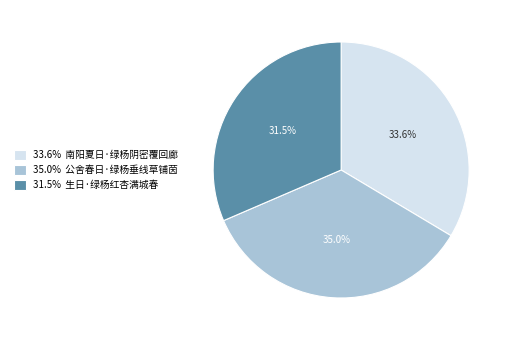

Rank the categories by value from highest to lowest.

35.0% 公舍春日·绿杨垂线草铺茵, 33.6% 南阳夏日·绿杨阴密覆回廊, 31.5% 生日·绿杨红杏满城春